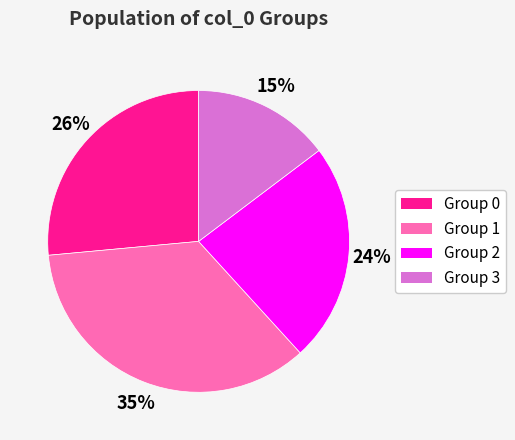

Does any single category account for the majority?

No